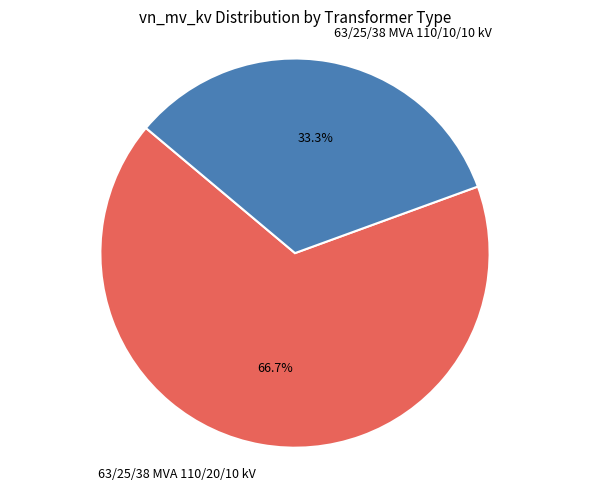

Which slice is the smallest?

63/25/38 MVA 110/10/10 kV